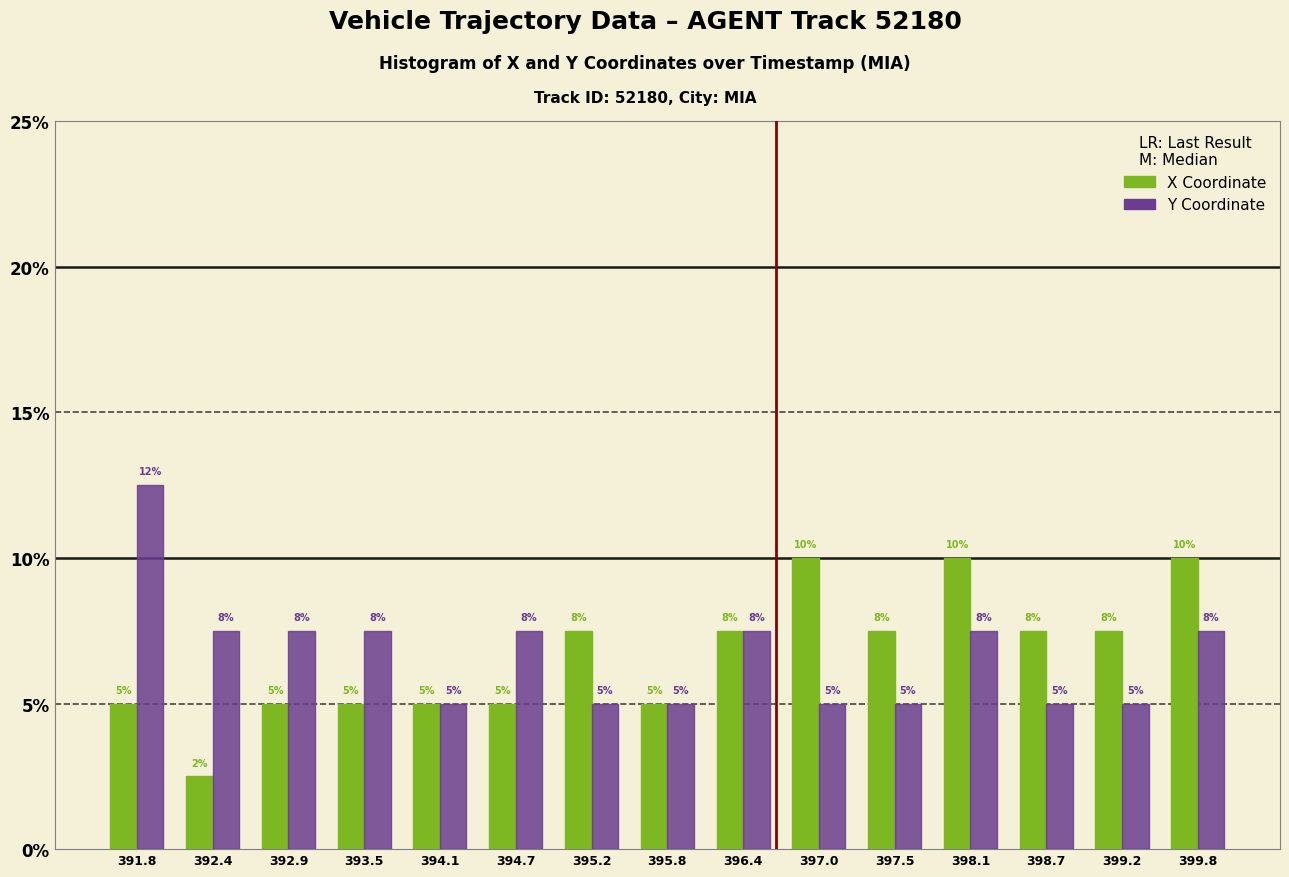

What is the total value across all series at 392.4?

10.0